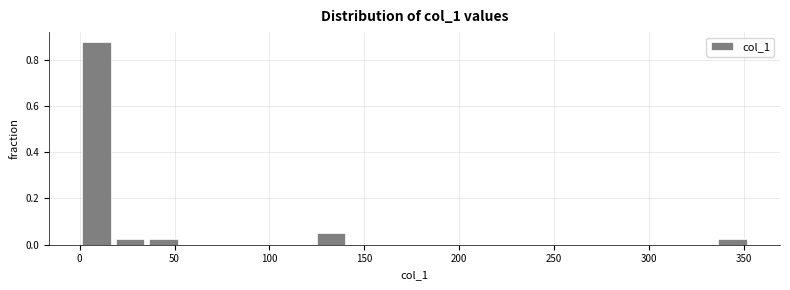

Around what value on the x-axis is the tallest bar? Give the approximate position of its centre, as read against the axis.

10